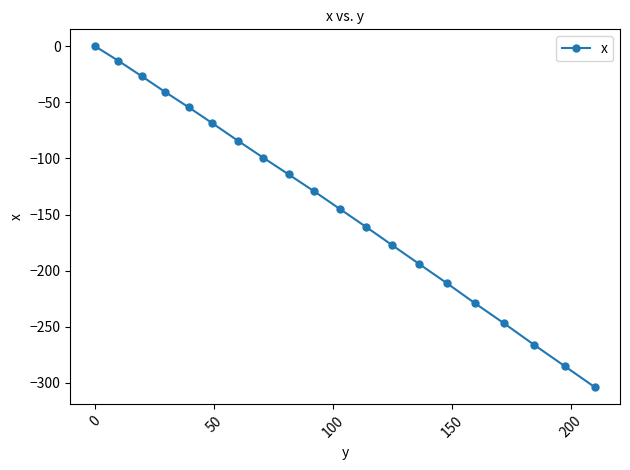

How many lines are shown in the chart?

1